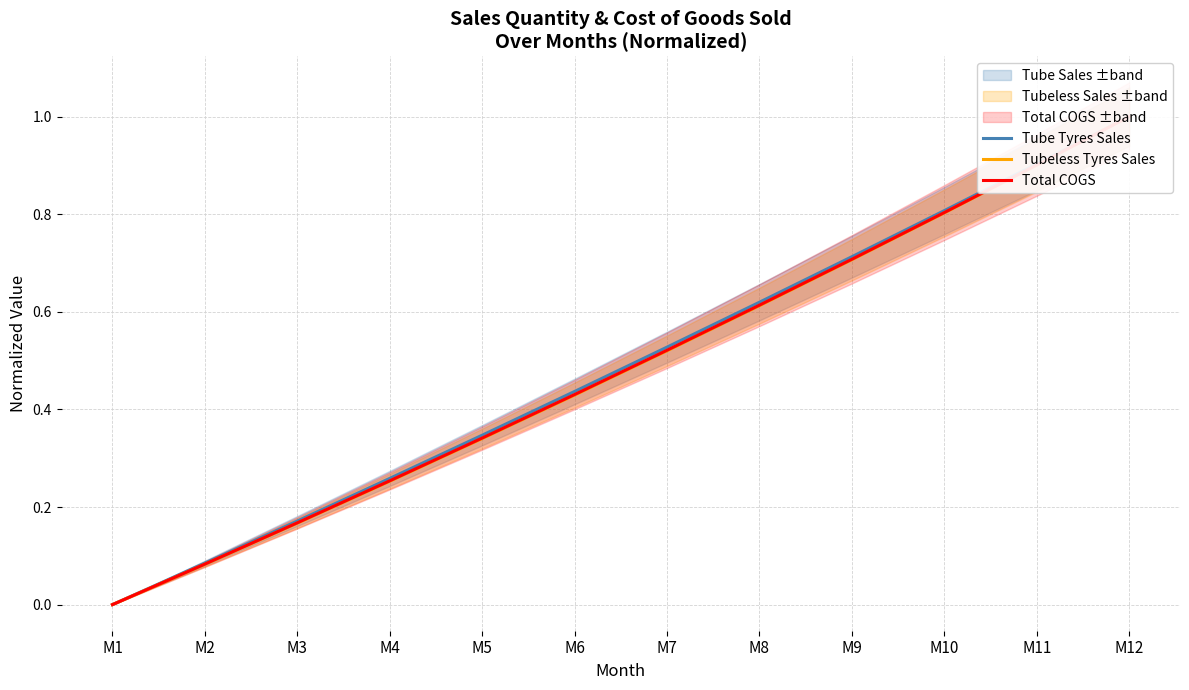

What is the highest value of the Total COGS series?

1.0